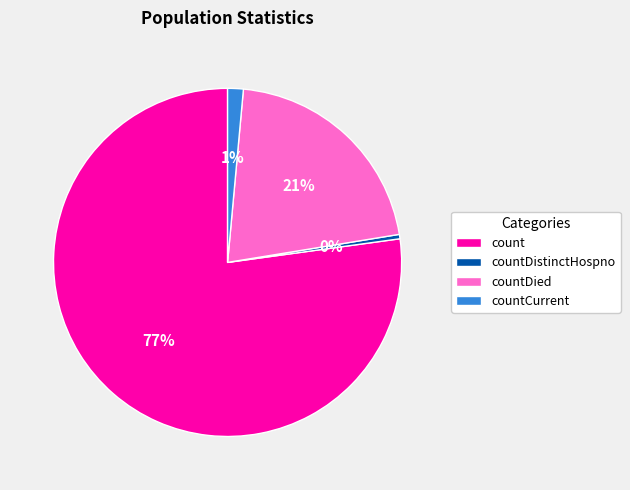

Combined, do count and countDistinctHospno account for over 50%?

Yes